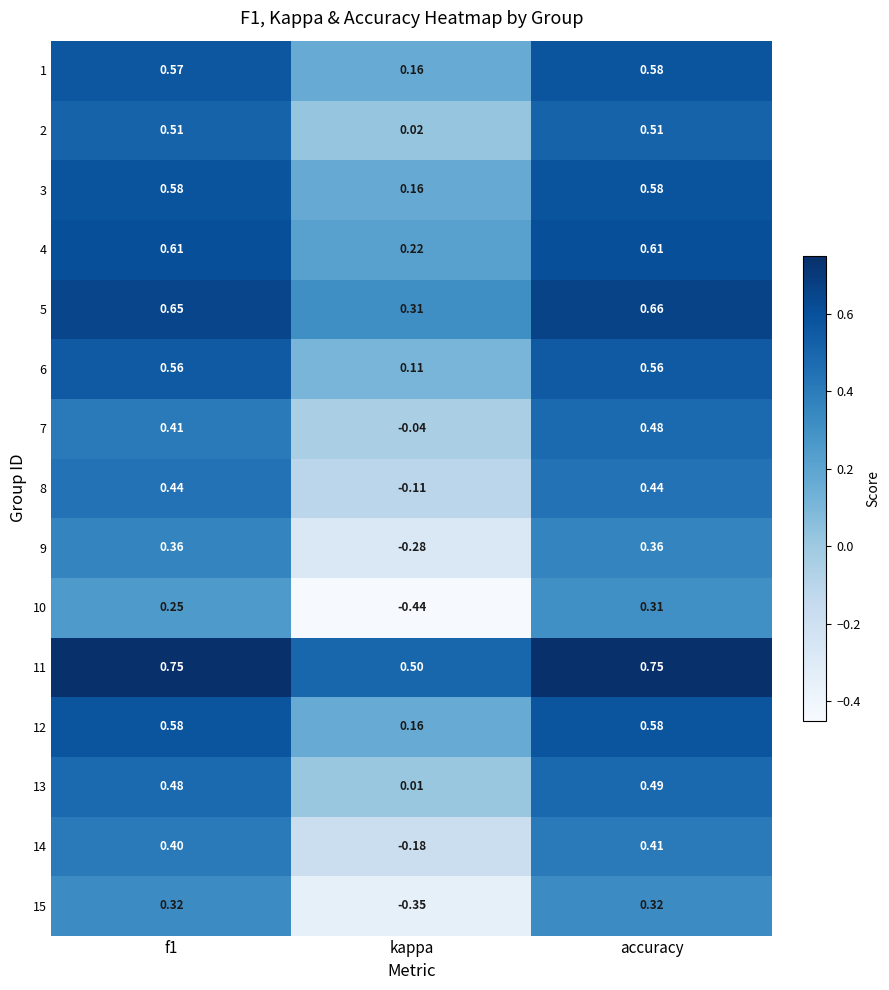

At which label does 1 reach its peak?

accuracy